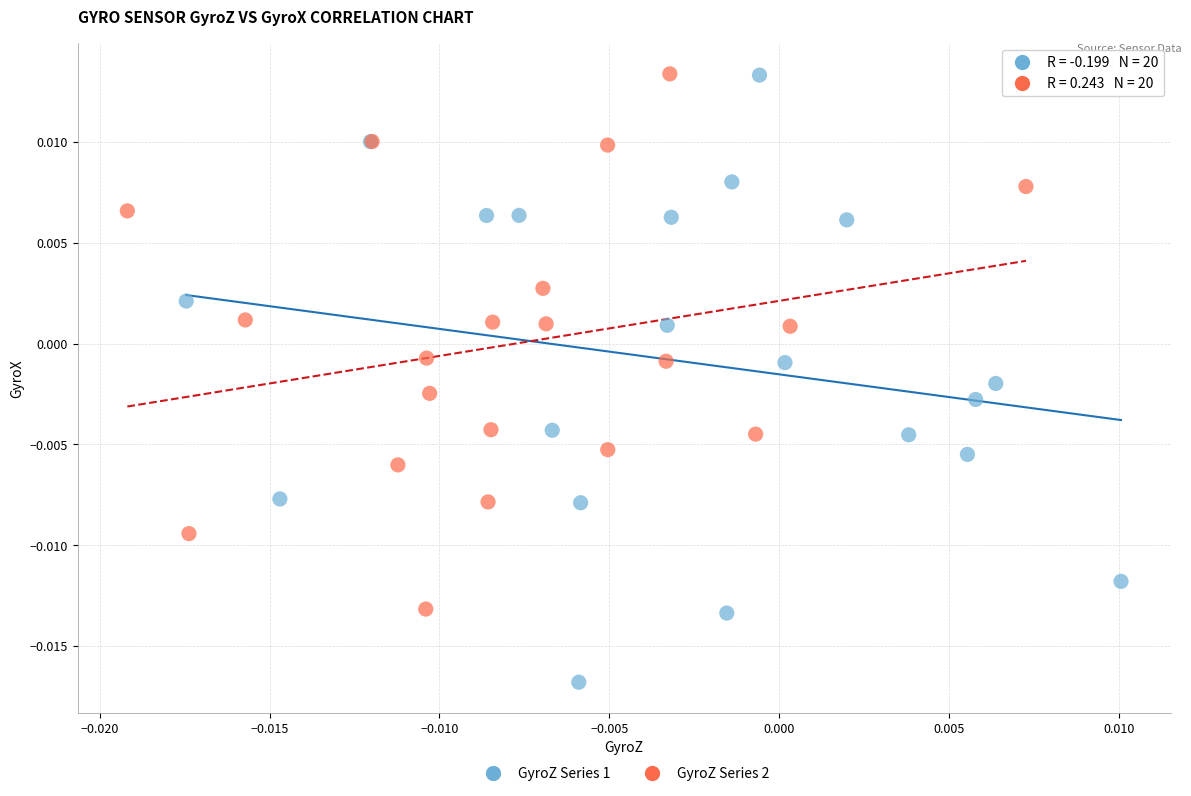

Which series has the largest Y range (max minus min)?

GyroZ Series 1